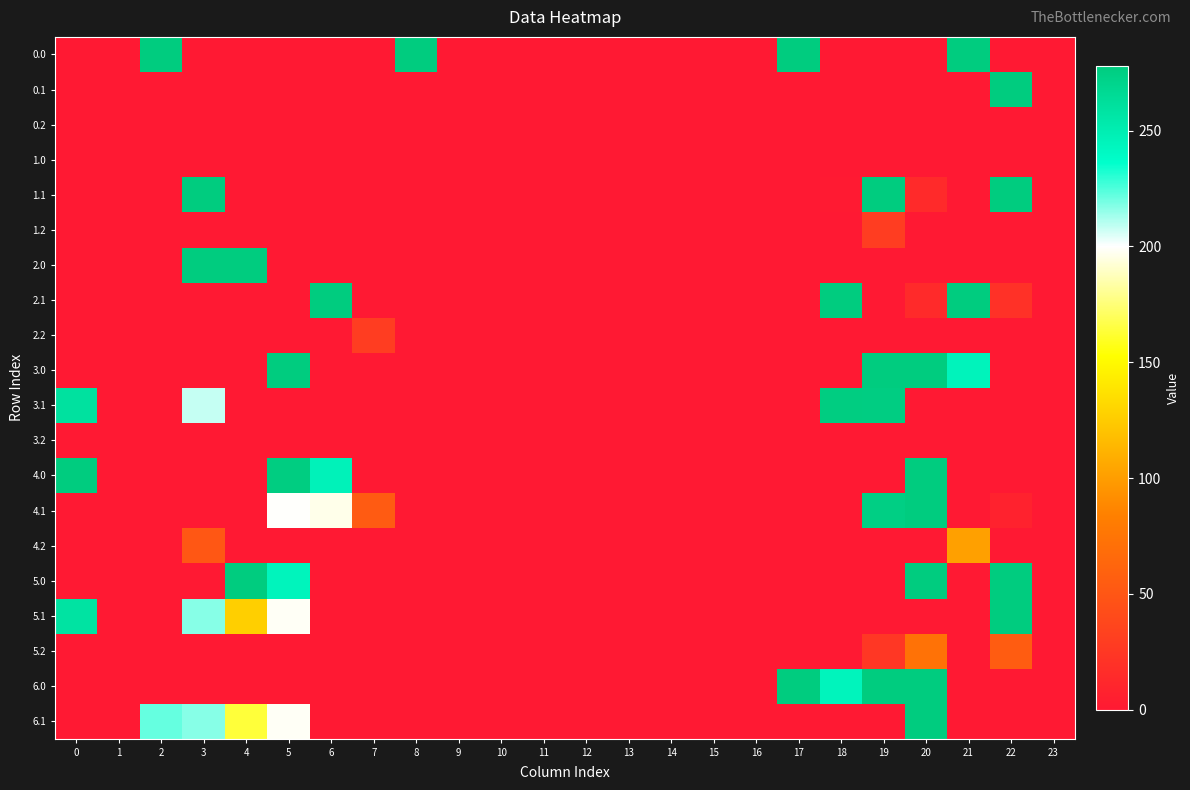

At how many categories does at least one series exceed 120?

13